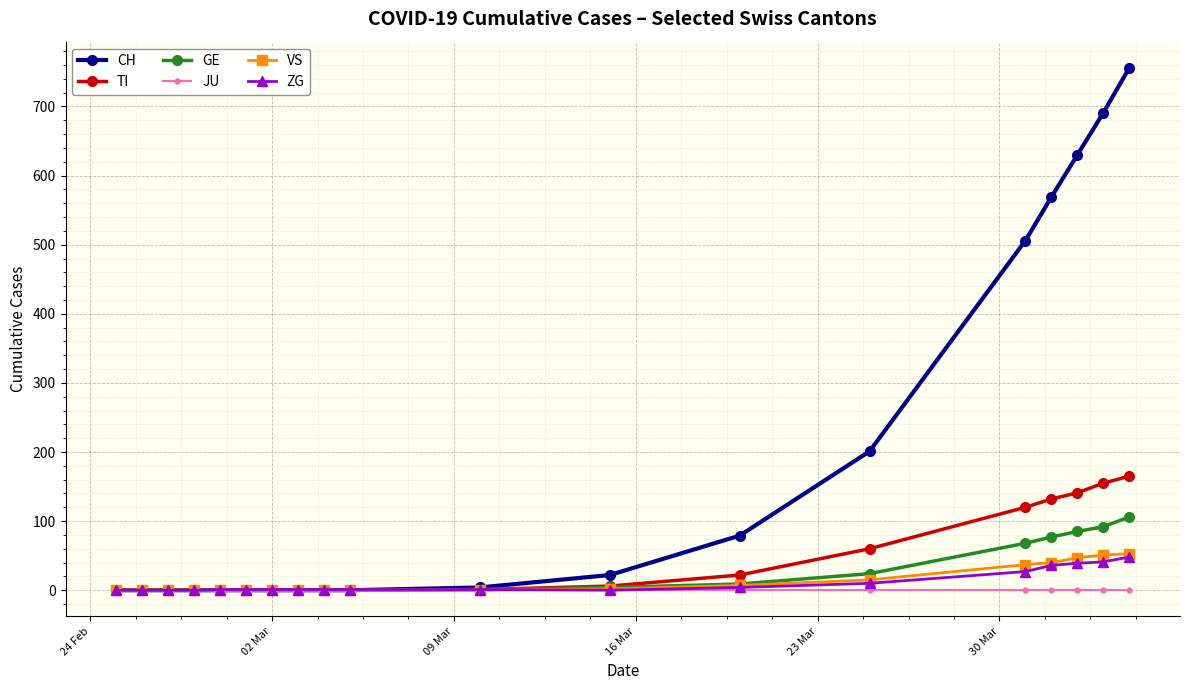

How many categories are shown in the chart?

19